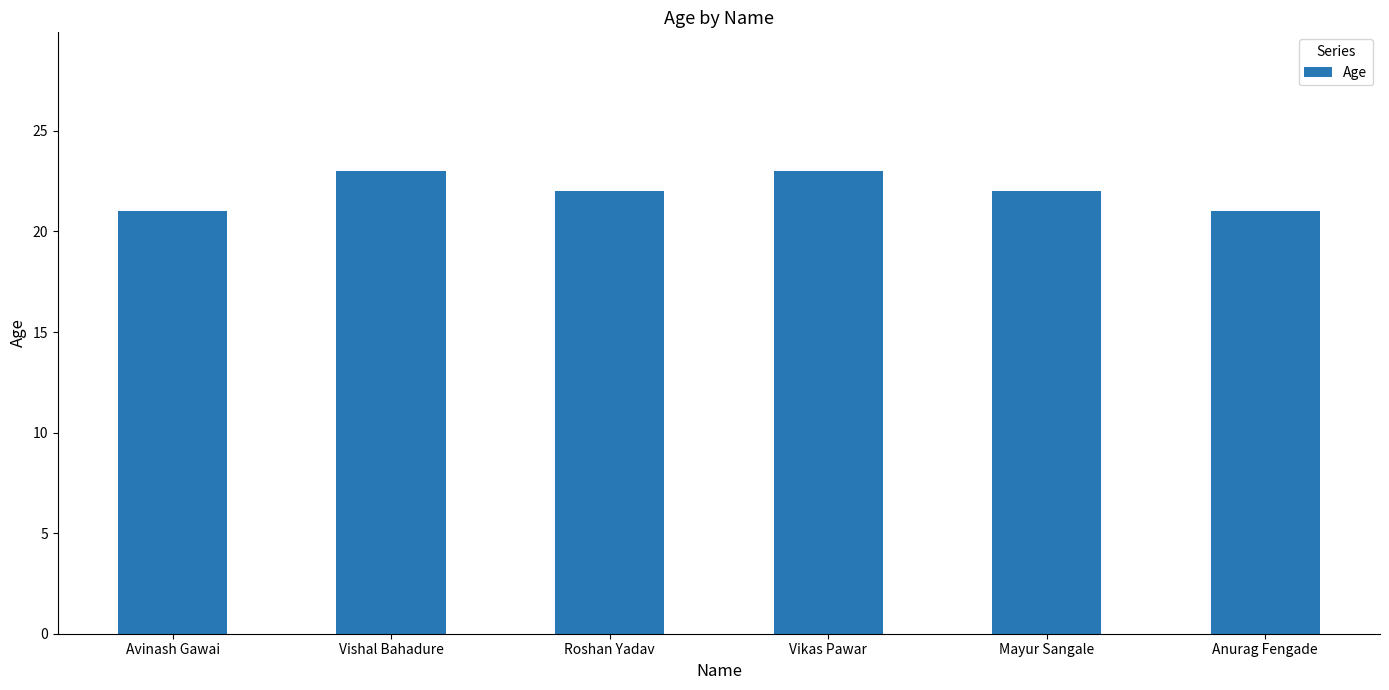

What is the ratio of the value at Vikas Pawar to the value at Vishal Bahadure?

1.0